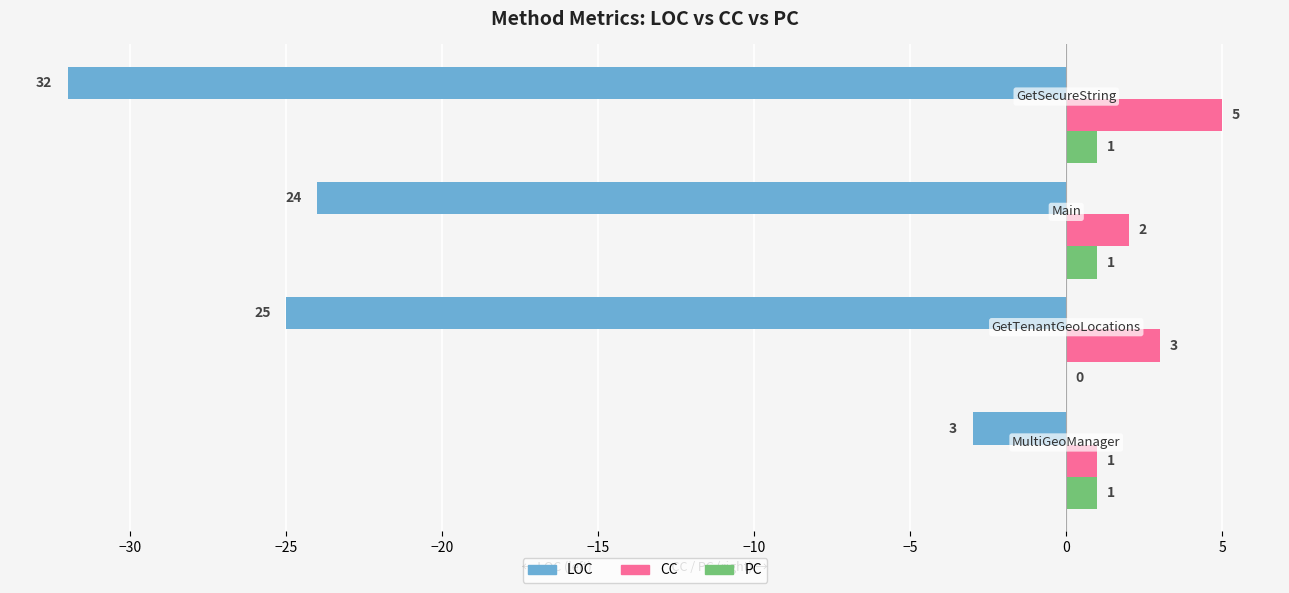

Which series has the largest total across all categories?

CC